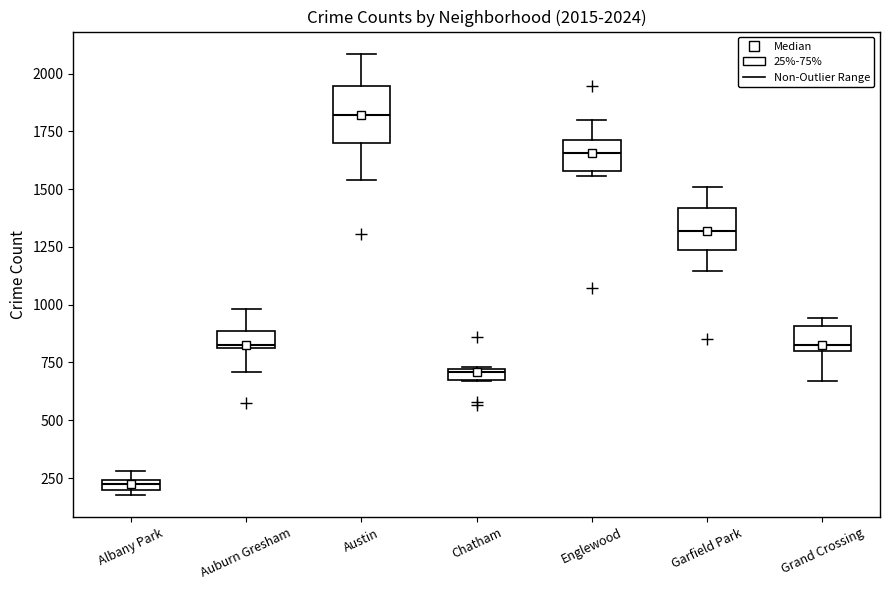

Which box is the tallest, from its lower edge to its upper edge?

Austin